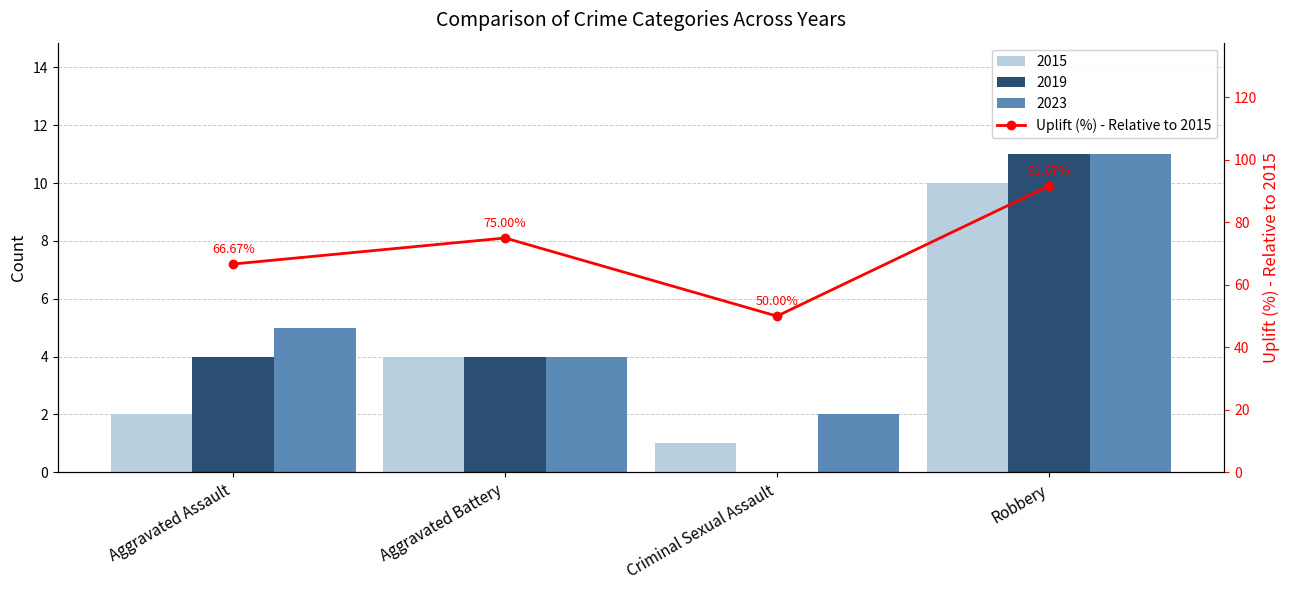

What is the label of the 2nd bar from the left?

Aggravated Battery